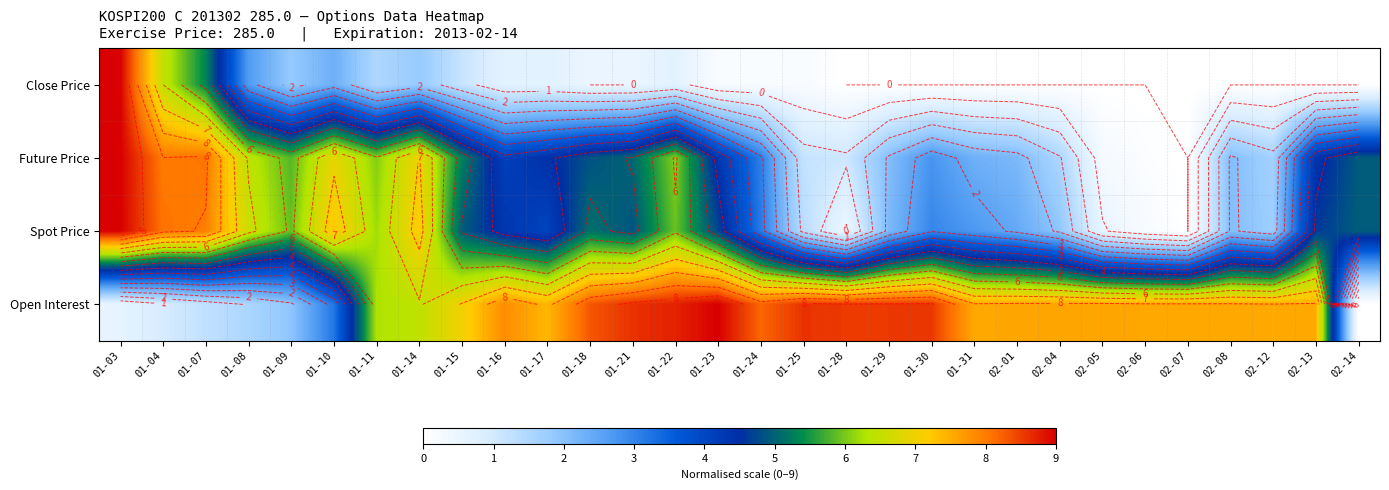

What is the maximum value for Close Price?

9.0